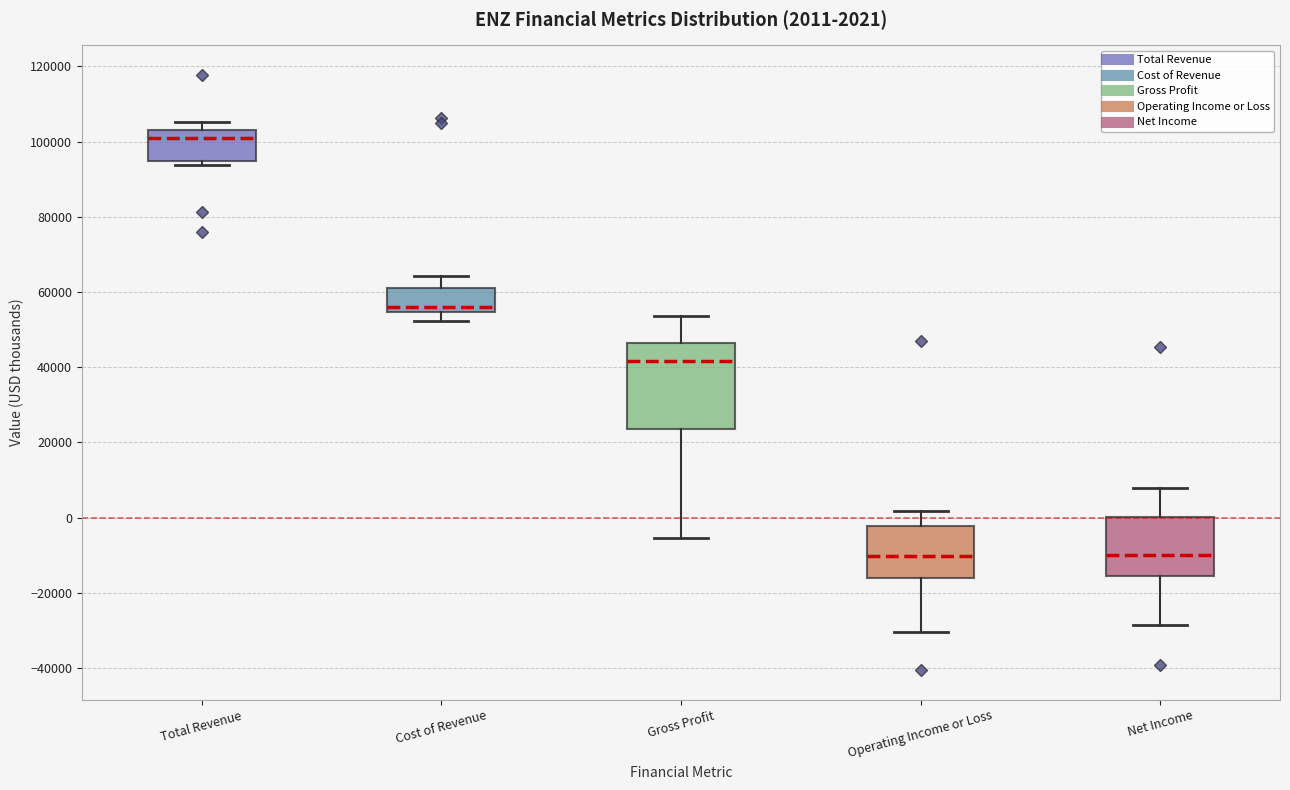

Which box's median line is the highest?

Total Revenue